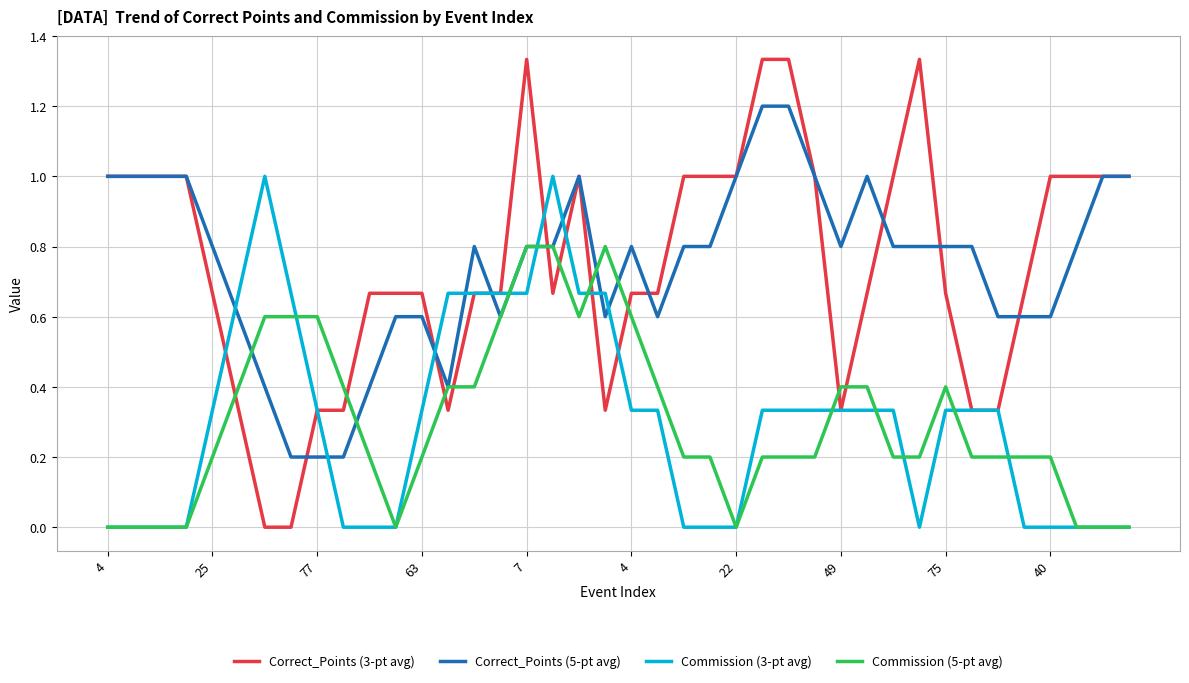

Which series has the largest range (max minus min)?

Correct_Points (3-pt avg)